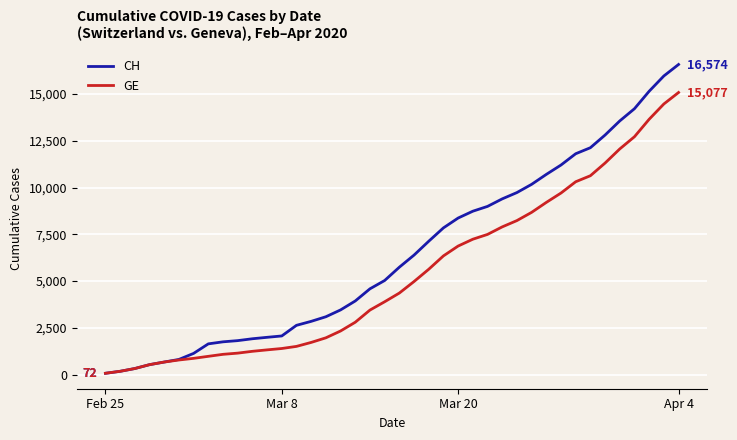

List the series in order of their peak value, highest first.

CH, GE